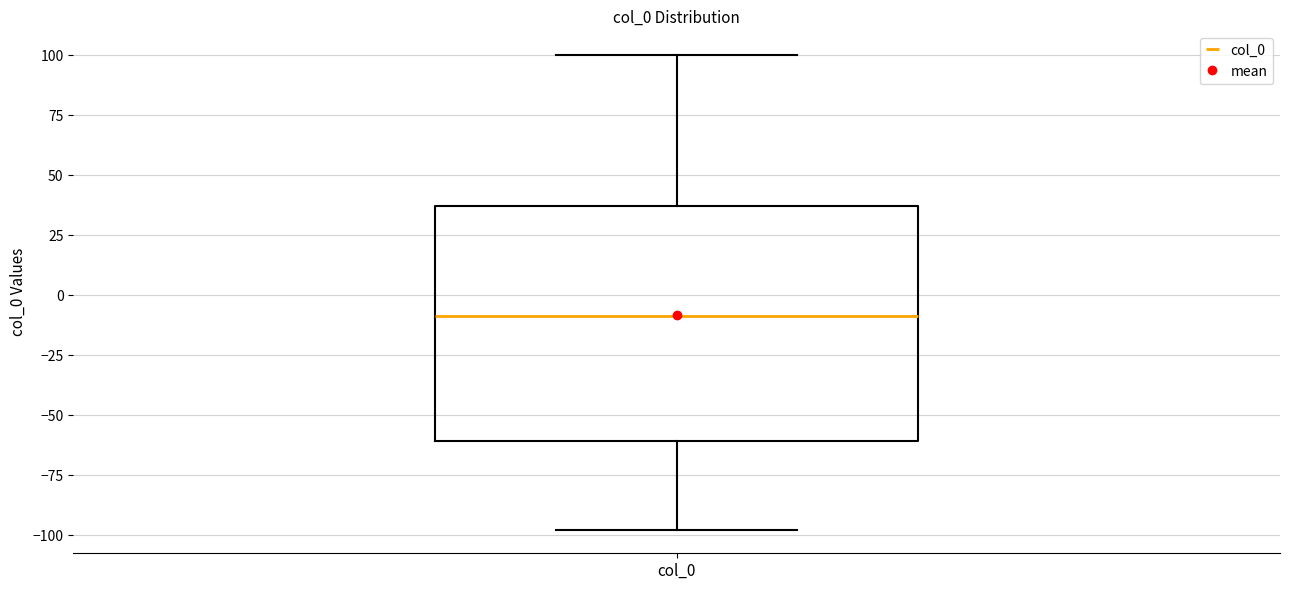

Read this box plot against the y-axis: the position of the median line, the range covered by the box, and the ends of both whiskers. The values are not printed on the chart, so give them approximately, as read against the axis.

median -10, box -60 to 35, whiskers -100 to 100